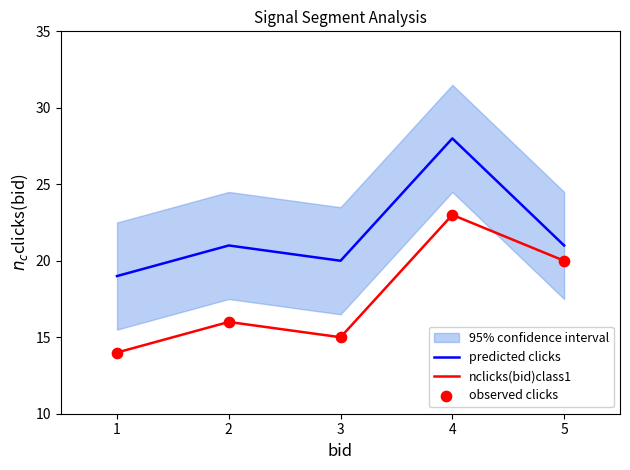

At how many categories does at least one series exceed 22?

1